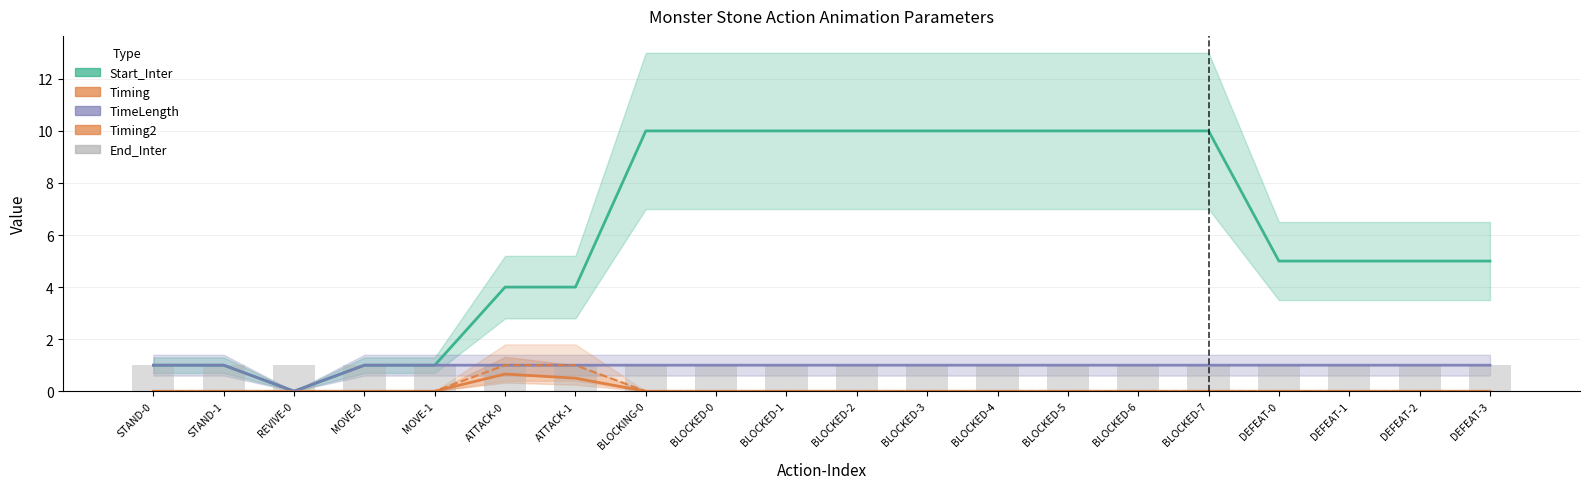

The value of Timing2 at STAND-0 is 0.0. True or false?

True